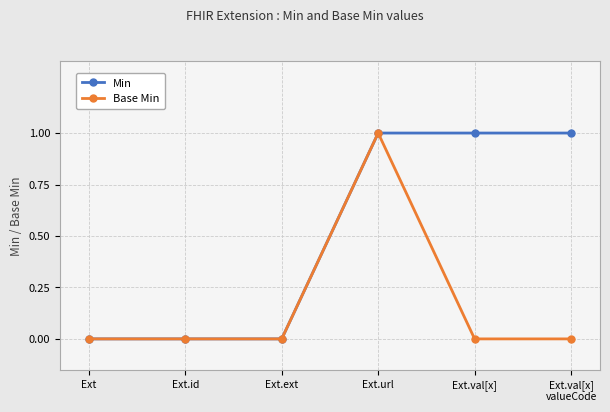

List the series in order of their overall mean, lowest first.

Base Min, Min